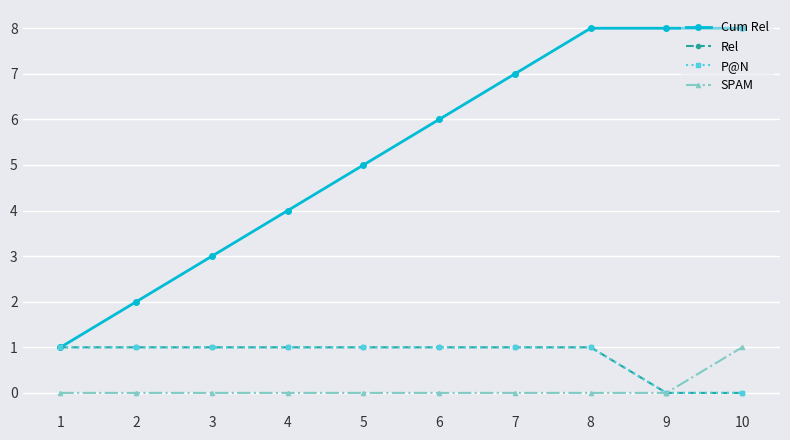

Does the chart have visible grid lines?

Yes